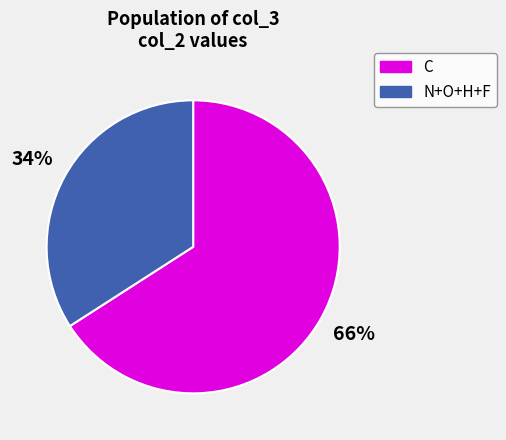

To the nearest percent, what is the average slice percentage?

50%